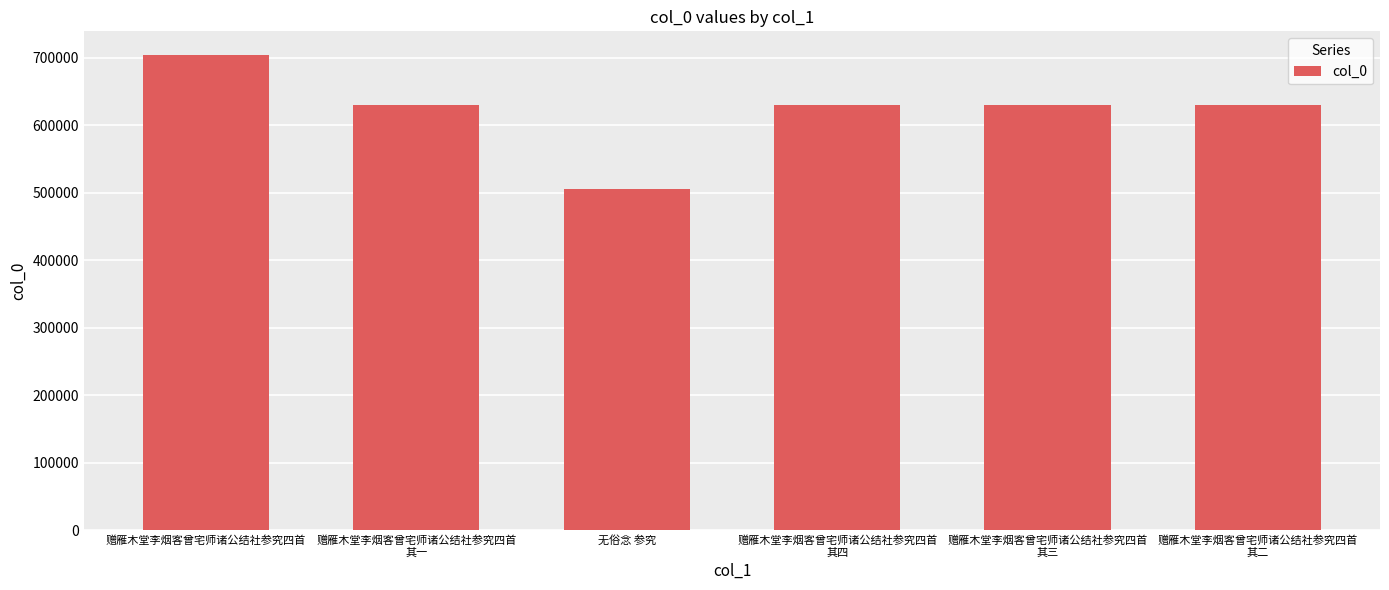

Are the bars horizontal?

No